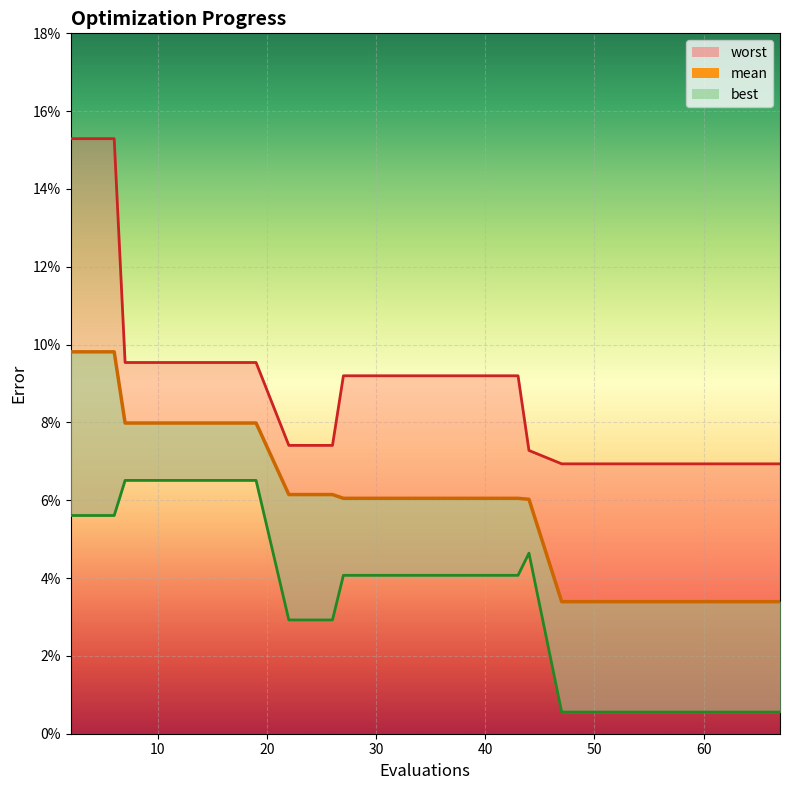

Between 7 and 15, which is larger?

7